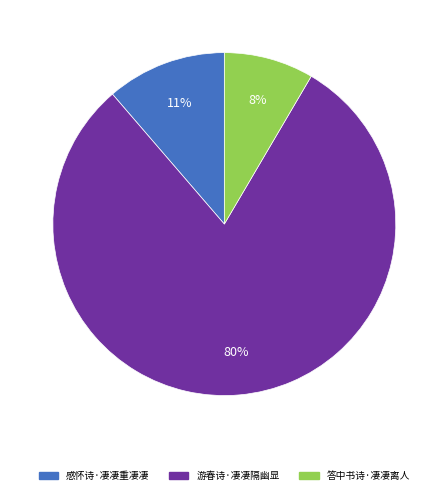

Count the number of slices in the pie.

3